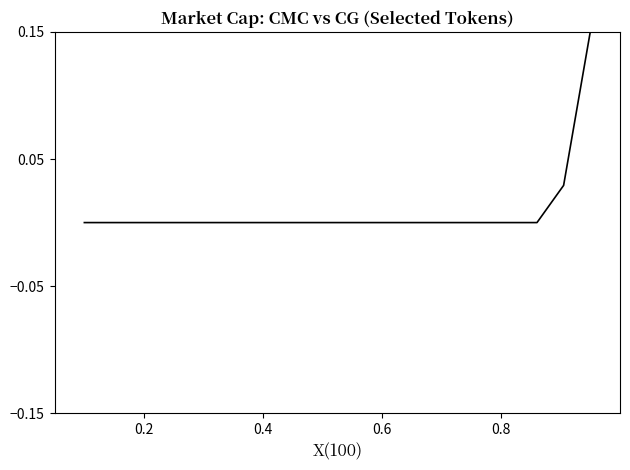

Reading right to left, list all the values displayed in this chart.

0.1	0.0	0.0	0.0	0.0	0.0	0.0	0.0	0.0	0.0	0.0	0.0	0.0	0.0	0.0	0.0	0.0	0.0	0.0	0.0